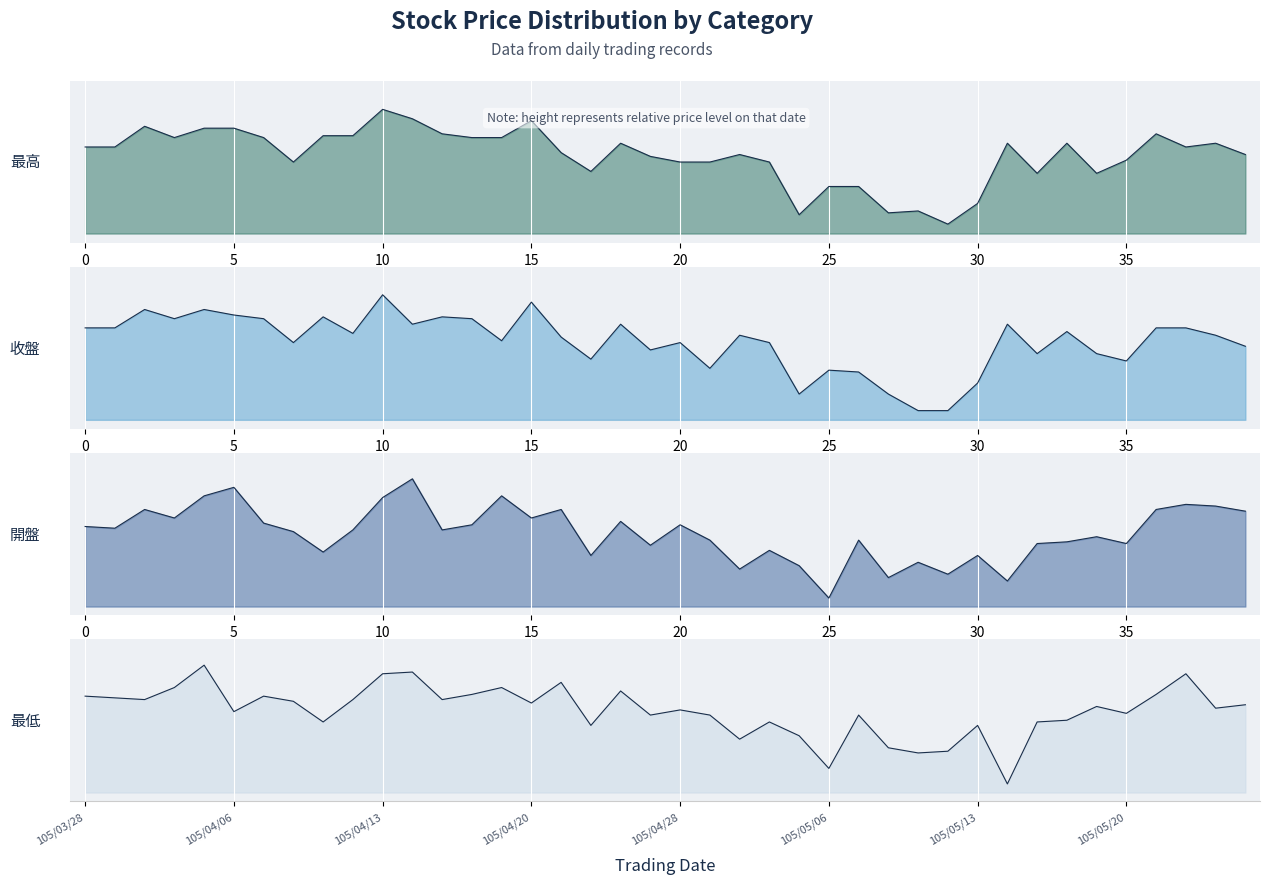

True or false: 最低 and 收盤 intersect in this chart.

False